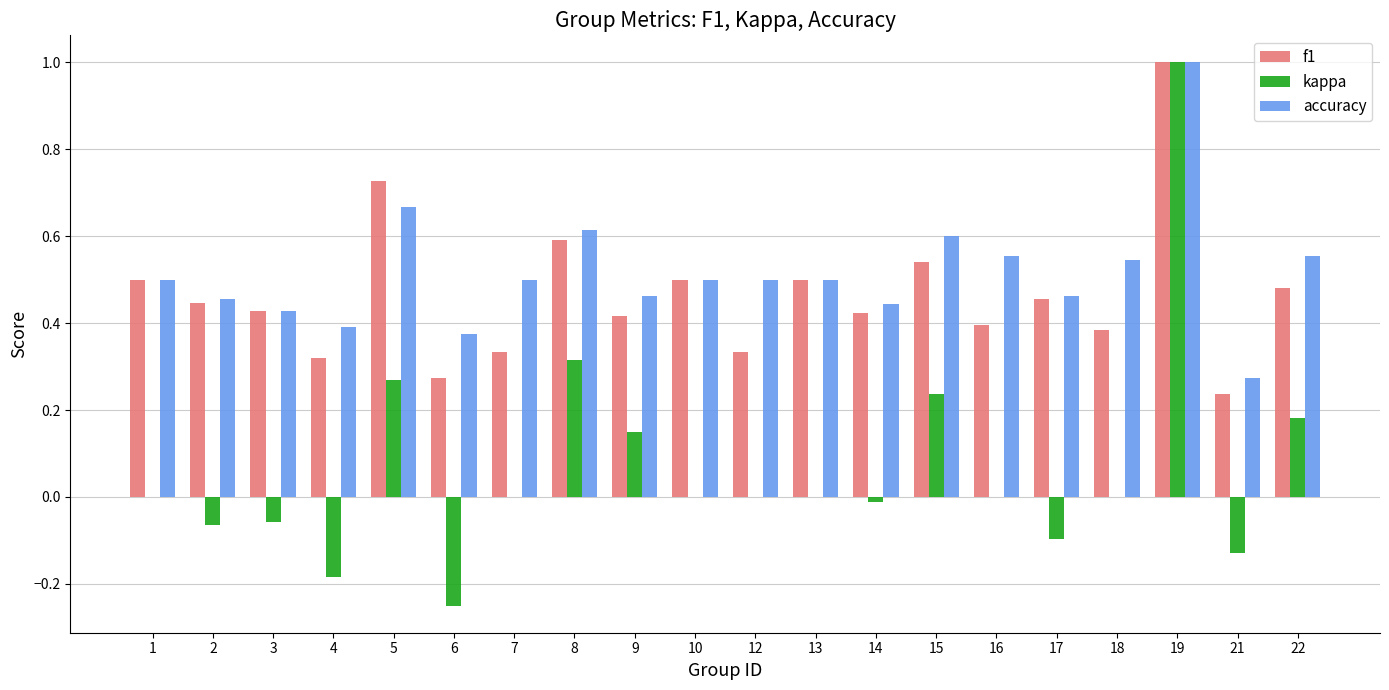

What is the total value across all series at 2?

0.8